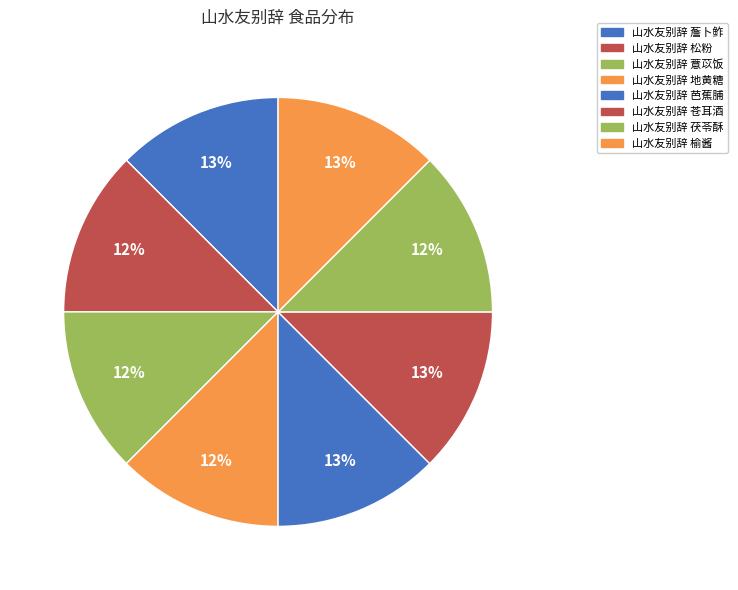

Rank the categories by value from highest to lowest.

山水友别辞 苍耳酒, 山水友别辞 榆酱, 山水友别辞 薝卜鲊, 山水友别辞 芭蕉脯, 山水友别辞 松粉, 山水友别辞 薏苡饭, 山水友别辞 地黄糖, 山水友别辞 茯苓酥